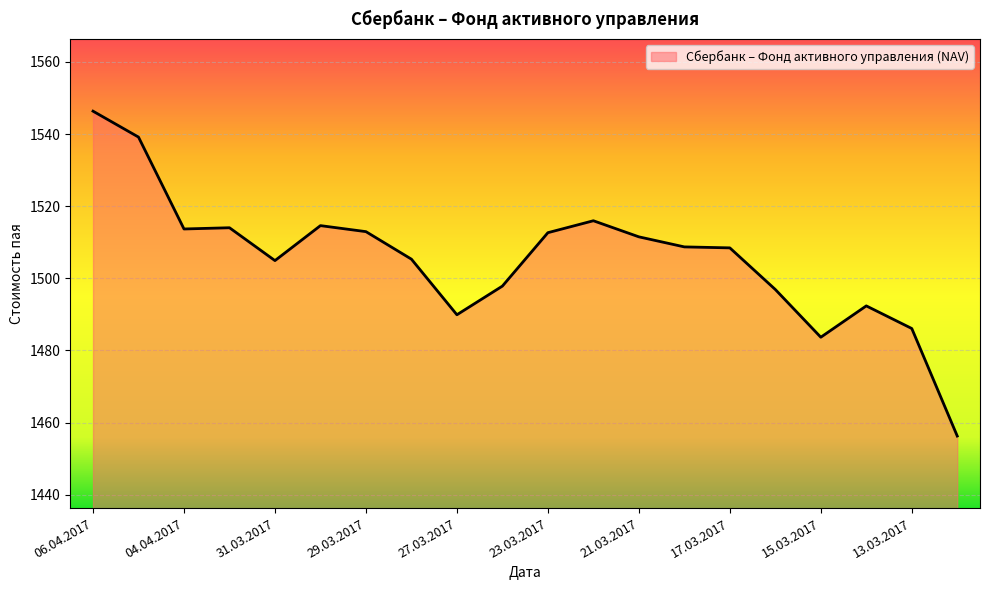

What is the minimum value shown in the chart?

1456.3